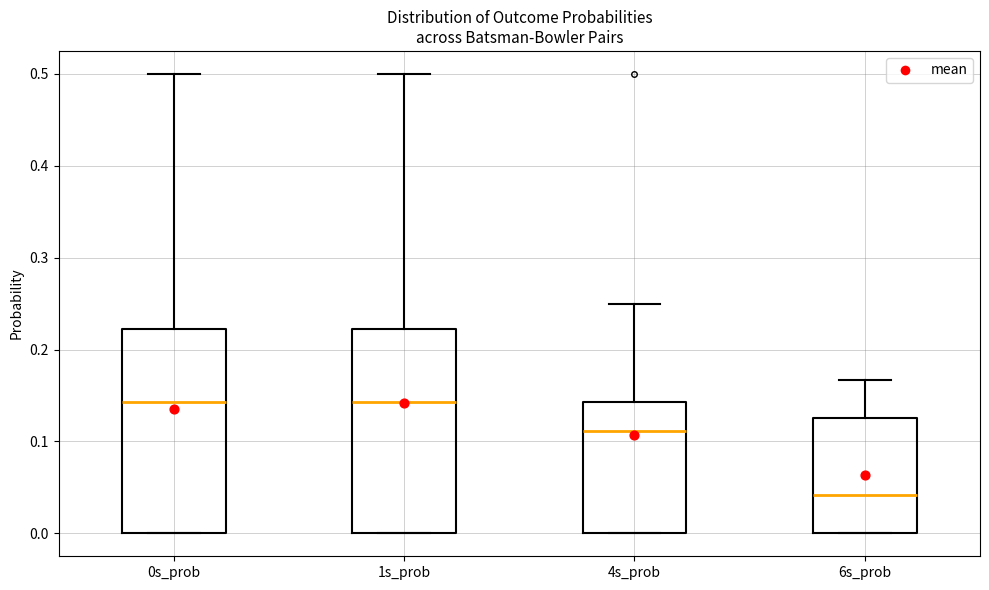

Which box's median line is the lowest?

6s_prob